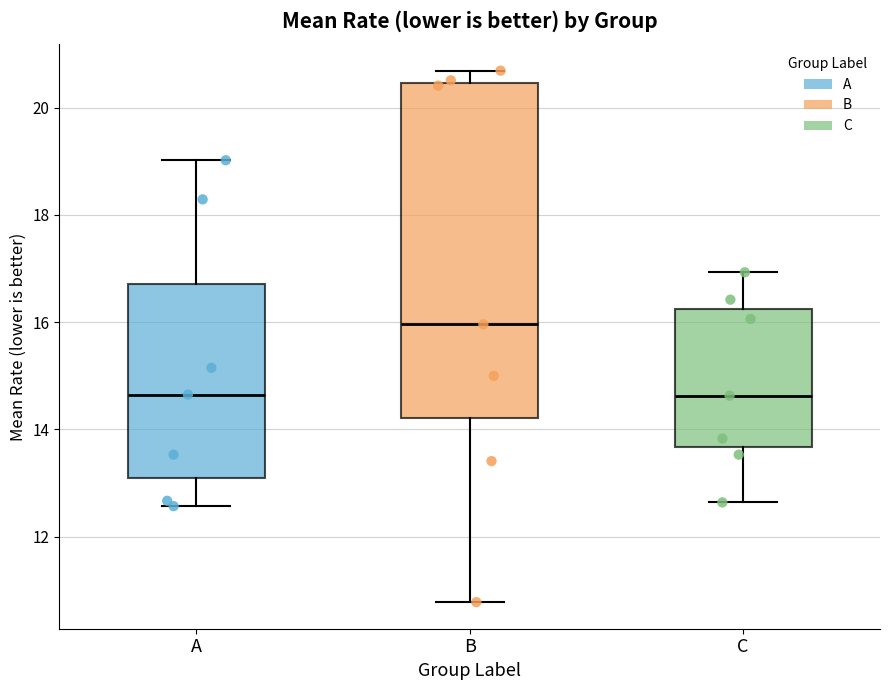

Reading left to right, read every box against the y-axis: the position of its median line, the range the box covers, and the ends of its whiskers. The values are not printed on the chart, so give them approximately, as read against the axis.

A: median 14.6, box 13.2 to 16.8, whiskers 12.6 to 19.0
B: median 16.0, box 14.2 to 20.4, whiskers 10.8 to 20.6
C: median 14.6, box 13.6 to 16.2, whiskers 12.6 to 17.0